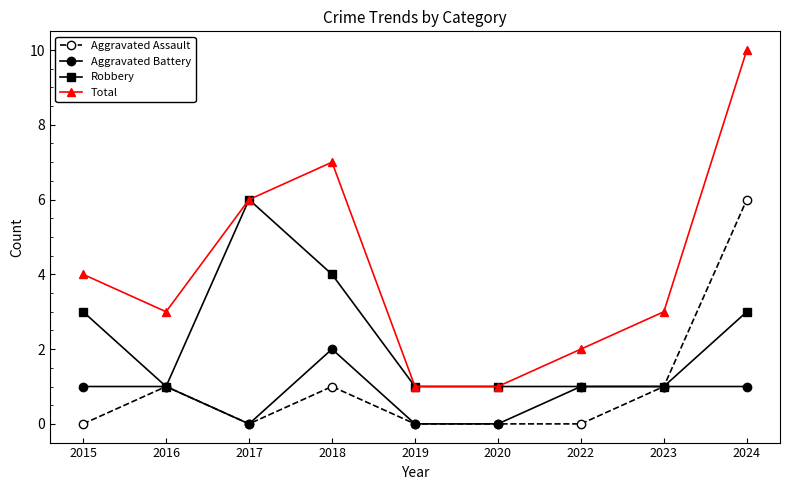

The value of Aggravated Battery at 2016 is 1. True or false?

True